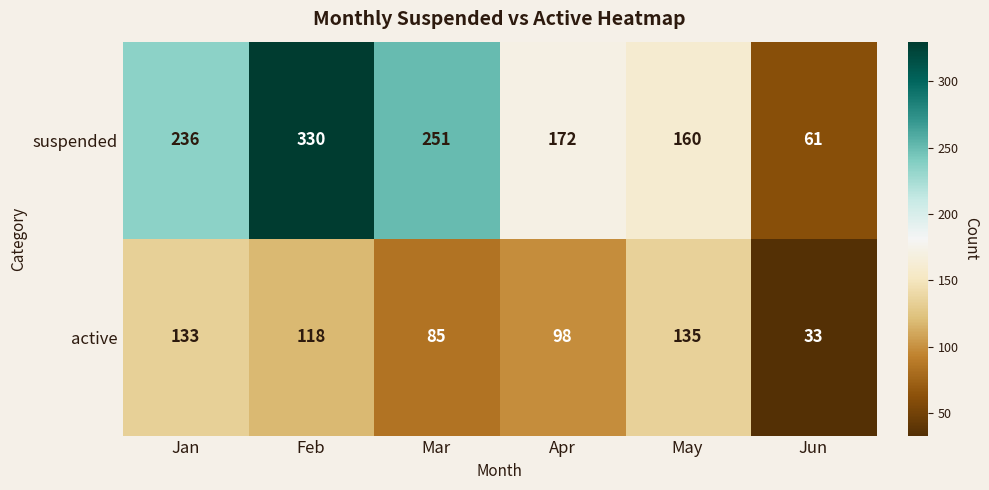

How many categories are shown in the chart?

6